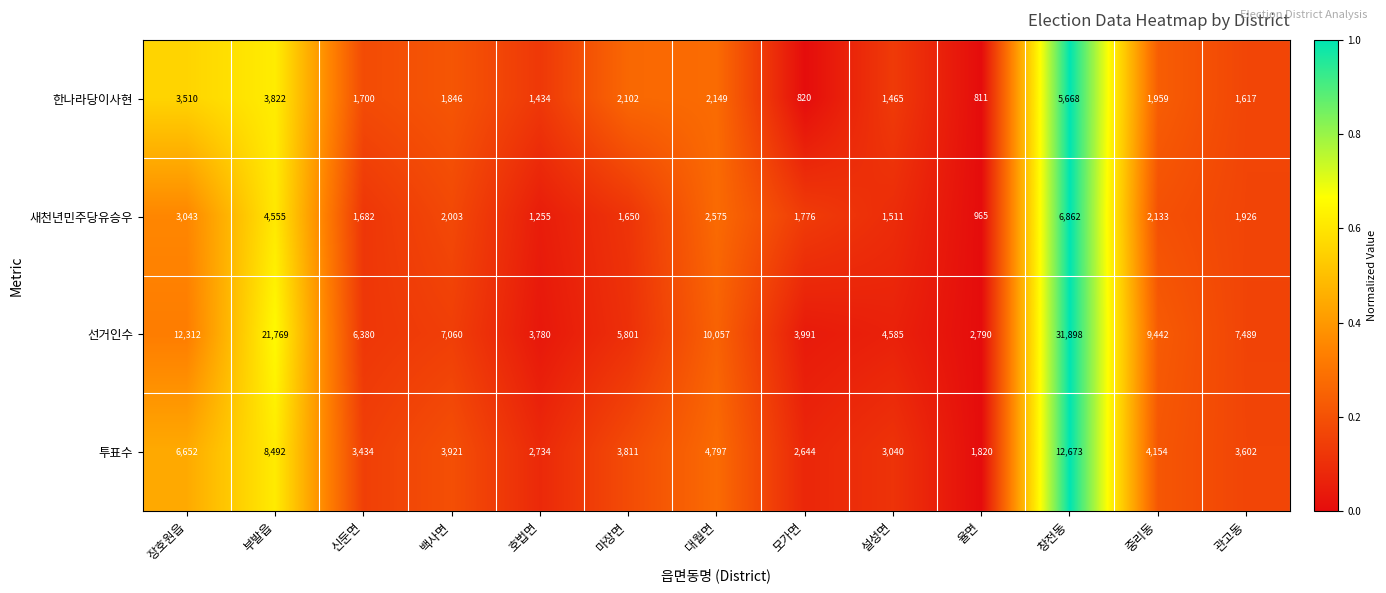

Is it true that 새천년민주당유승우 equals 2535 at 관고동?

False